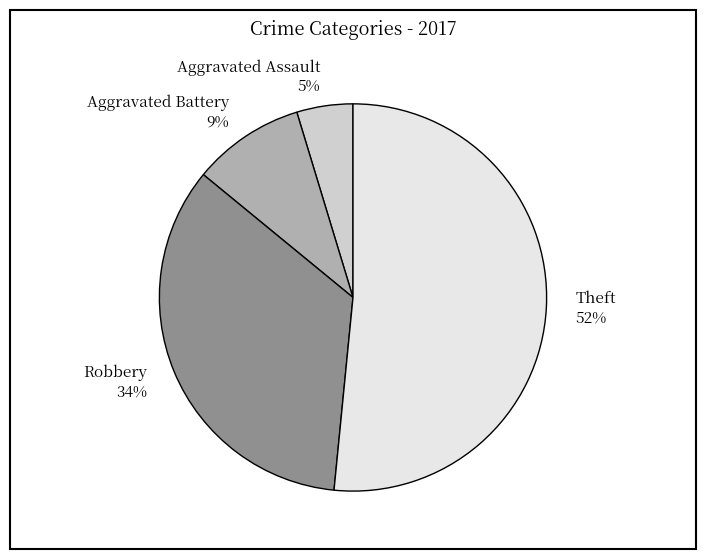

To the nearest percent, what percentage of the pie is Robbery?

34%